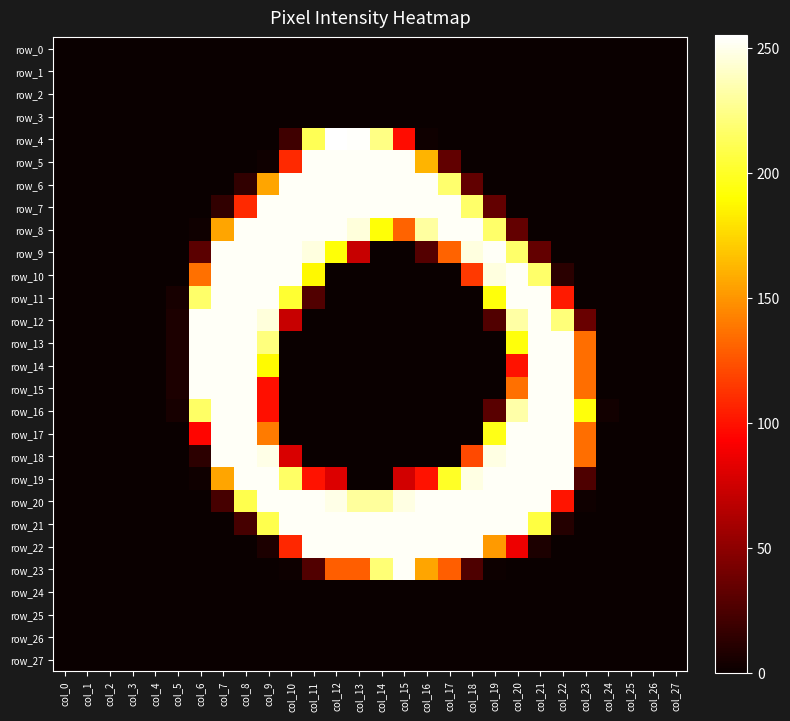

What is the average value of the row_23 series?

38